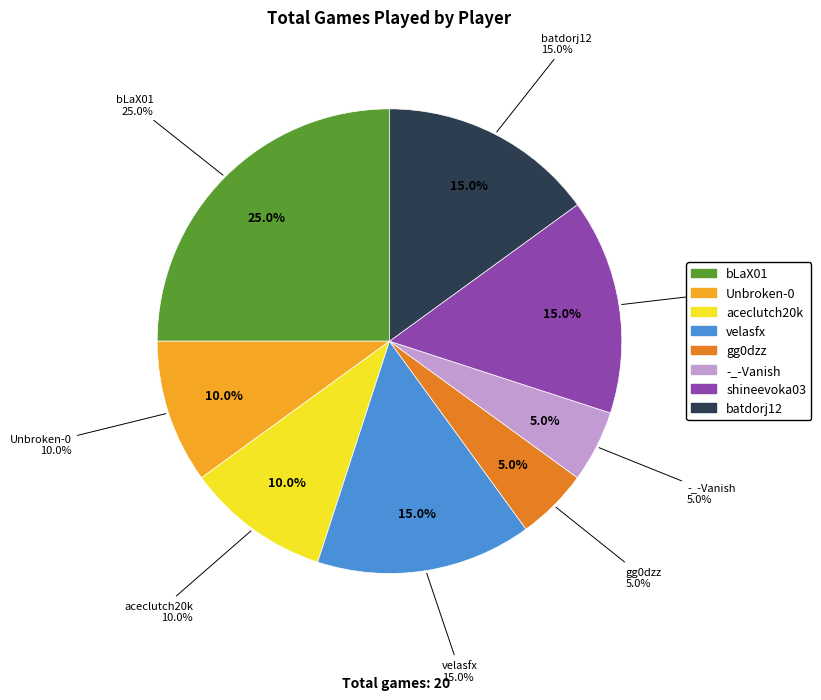

Count the number of slices in the pie.

8